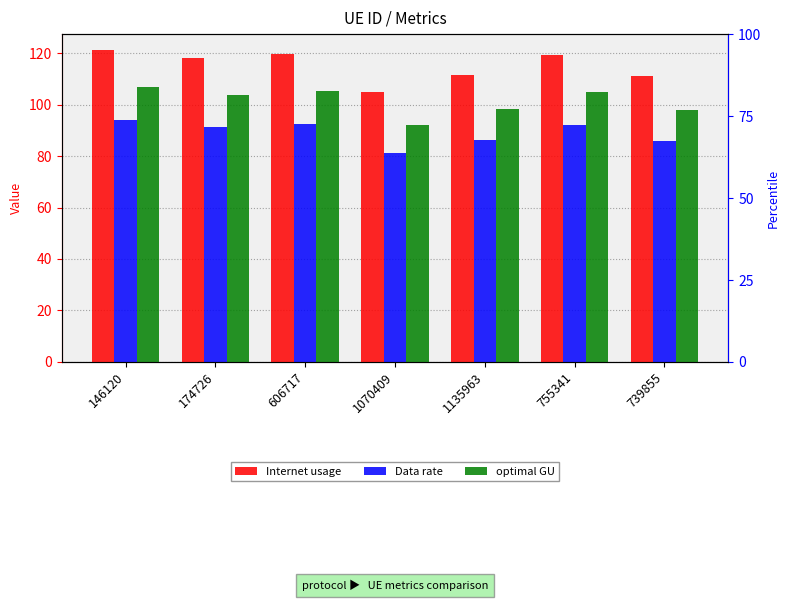

What is the total value across all series at 606717?

317.0